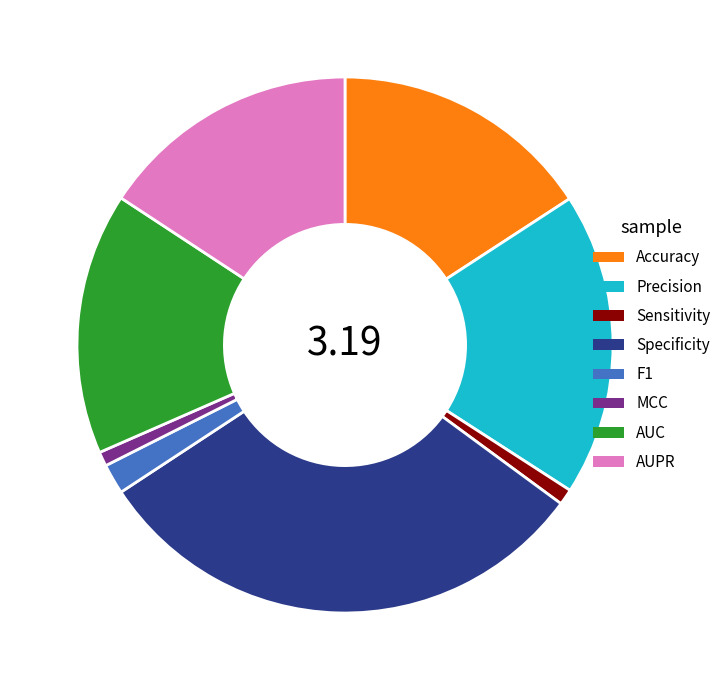

True or false: Specificity accounts for 31% of the total.

True